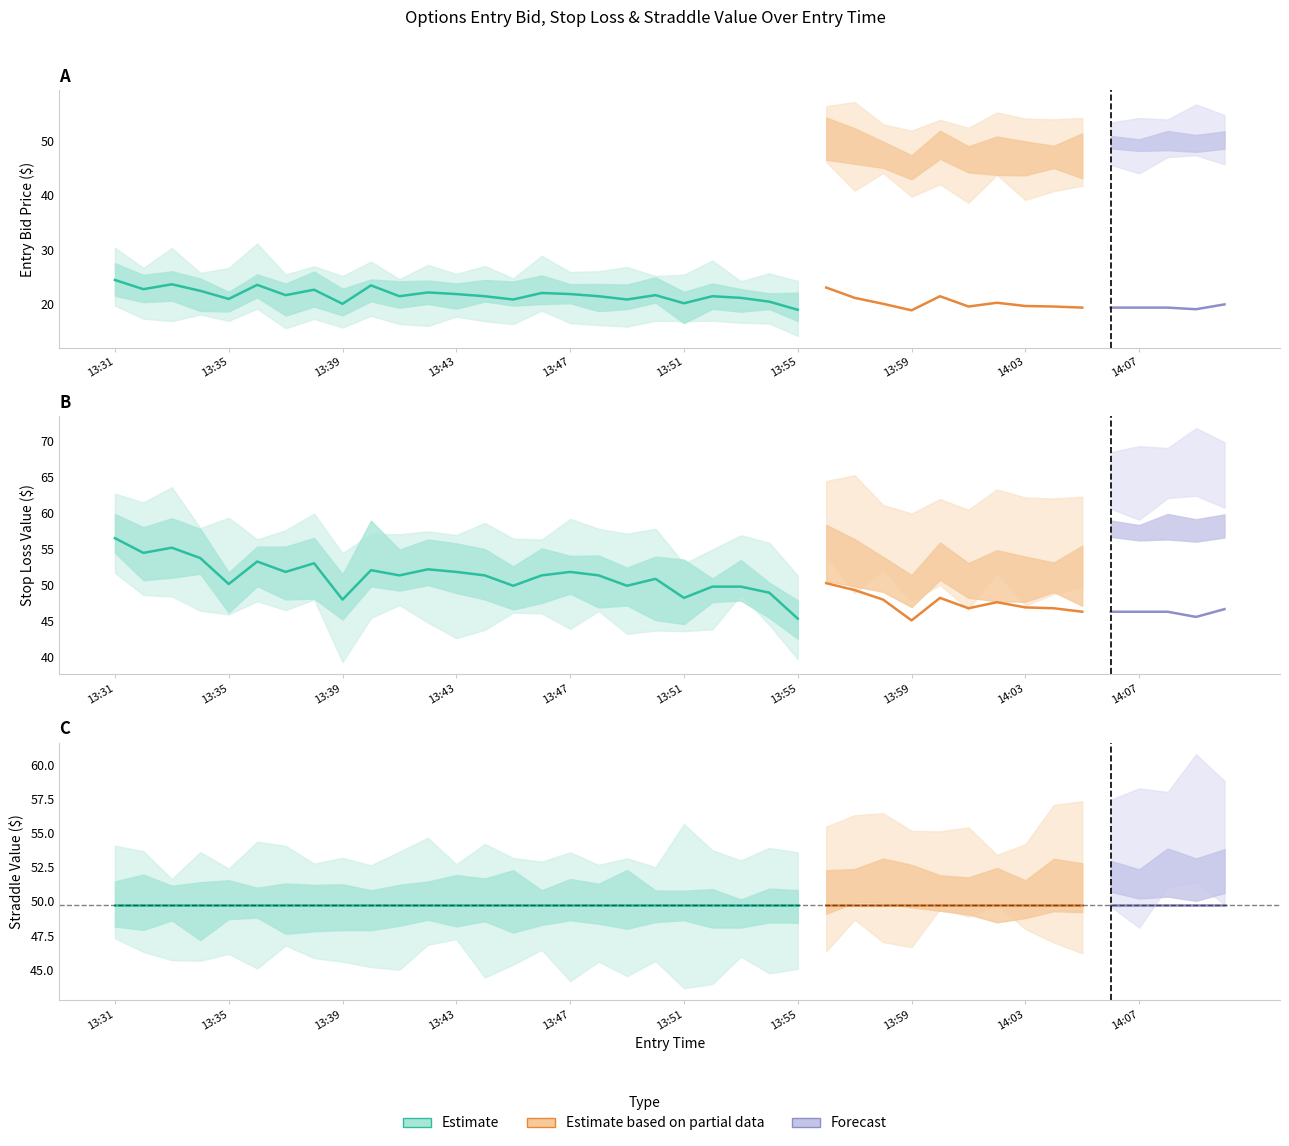

Read the entry_bid value at 13:56.

23.0